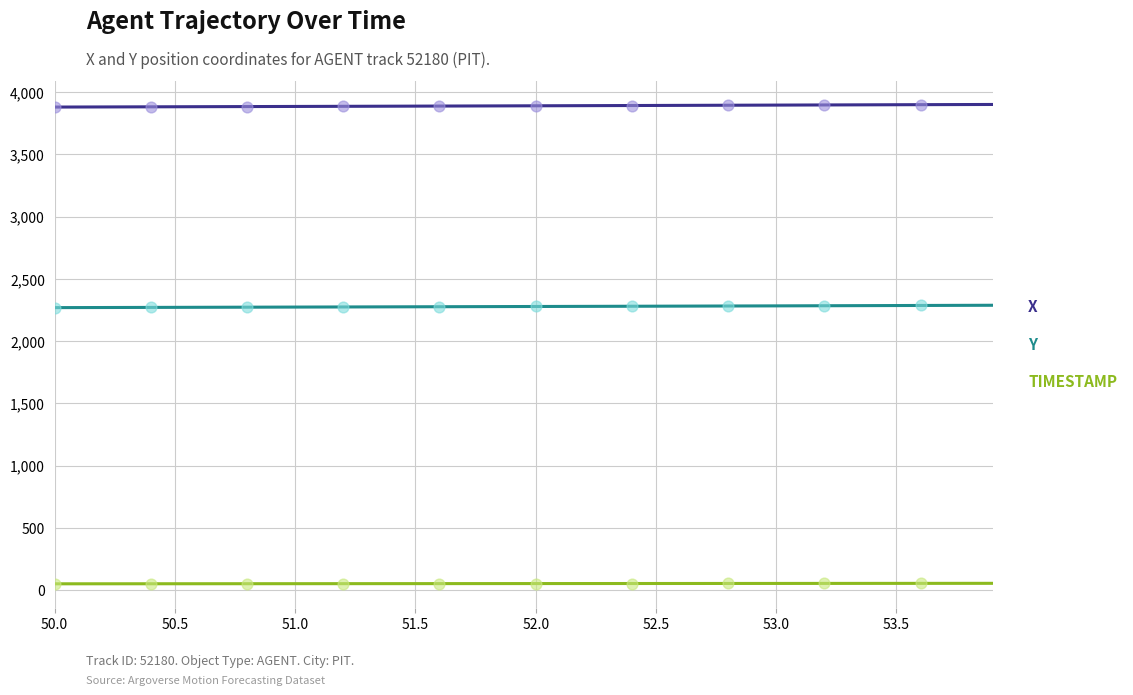

Which series has the largest total across all categories?

X